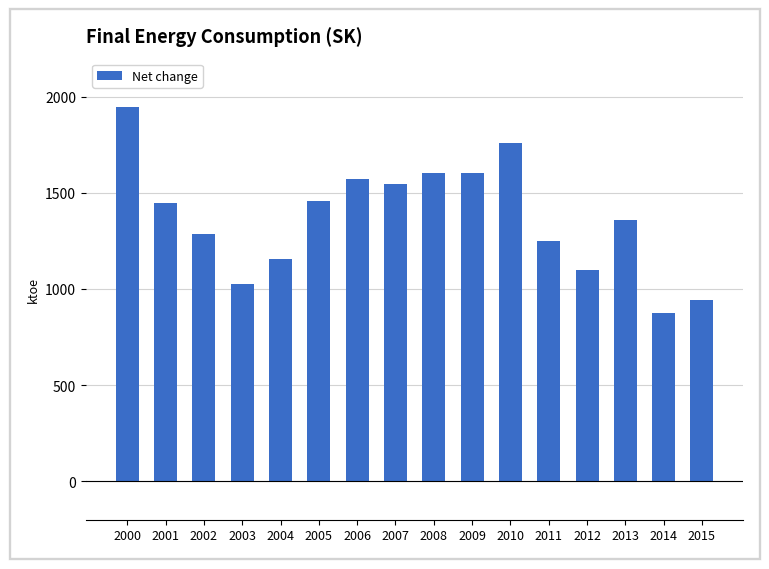

What is the value of the 15th bar from the left?

876.5